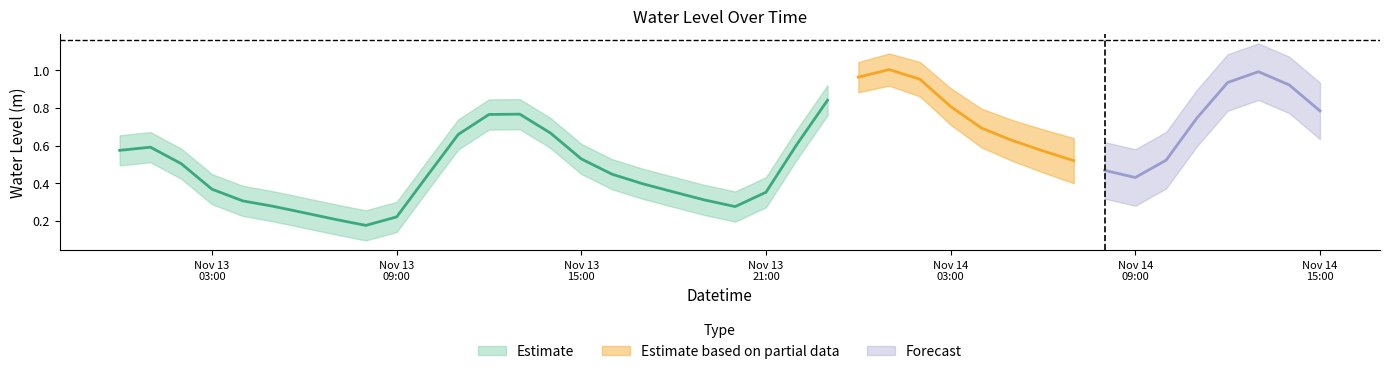

Which category has the lowest value across all series?

2023-11-13 08:00:00